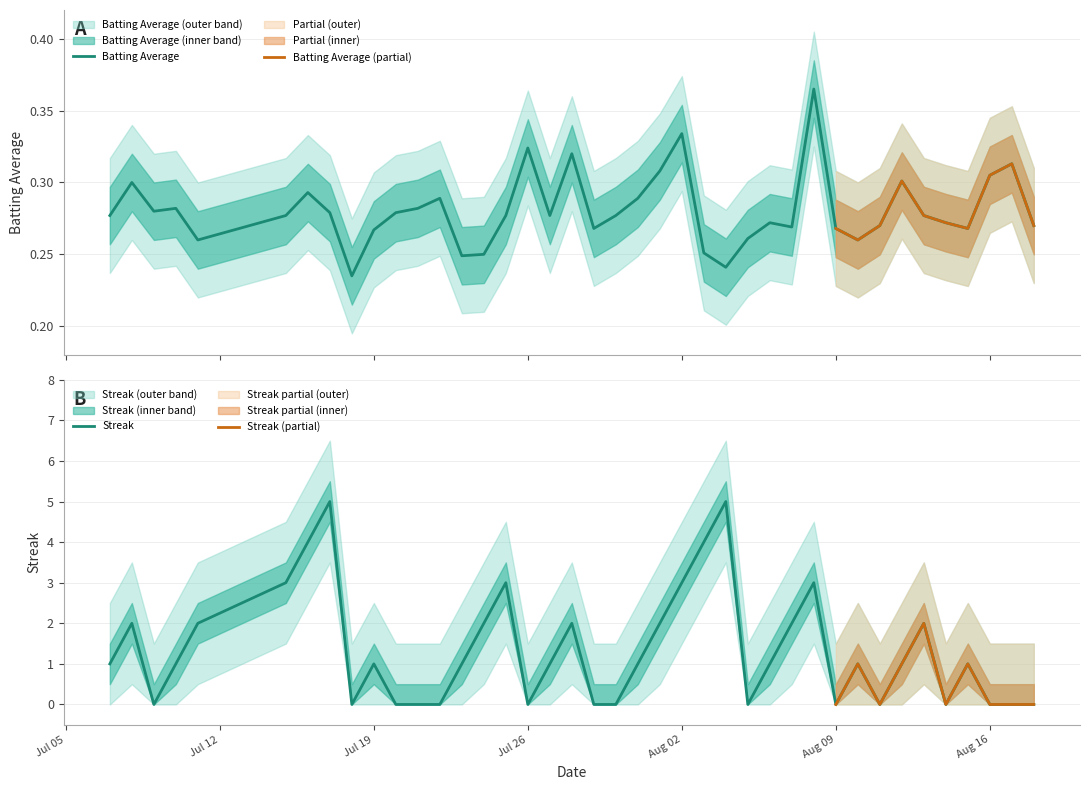

Is it true that Streak equals 0 at Aug 16?

True